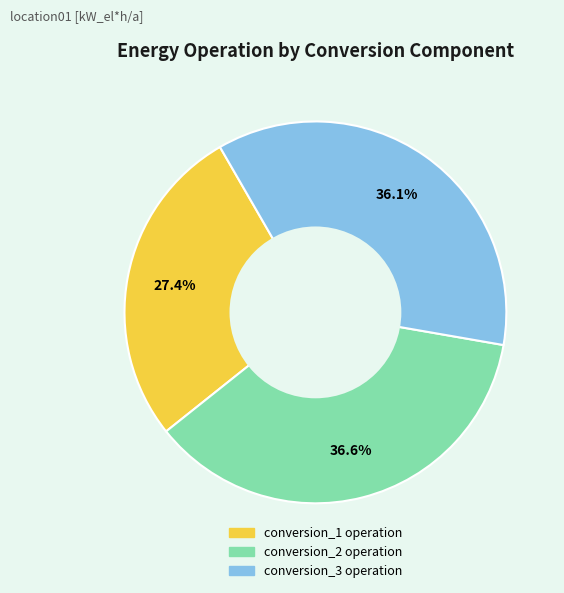

Which has a higher value, conversion_3 operation or conversion_1 operation?

conversion_3 operation